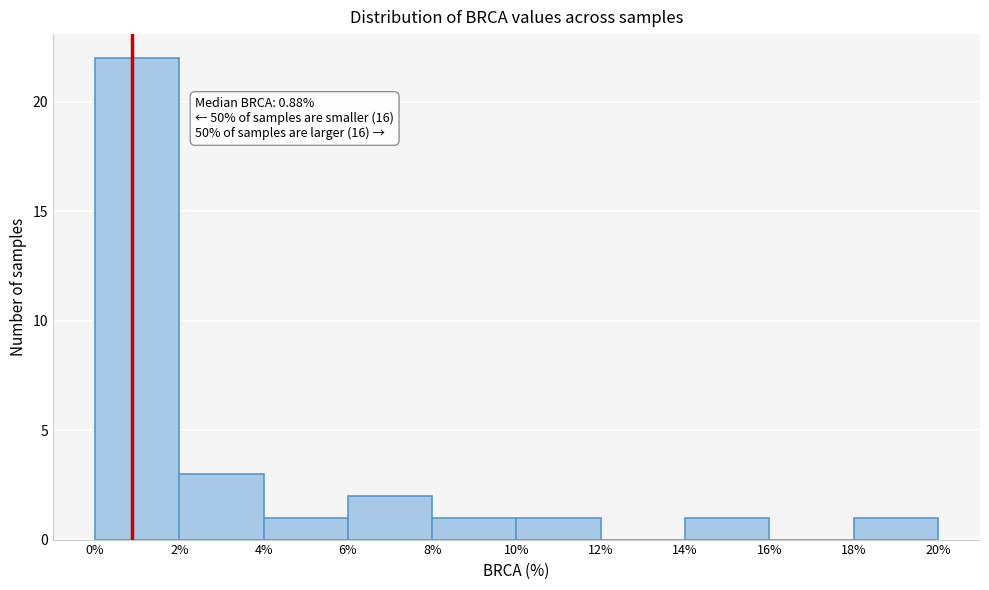

Which range on the x-axis has the tallest bar?

0% to 2%